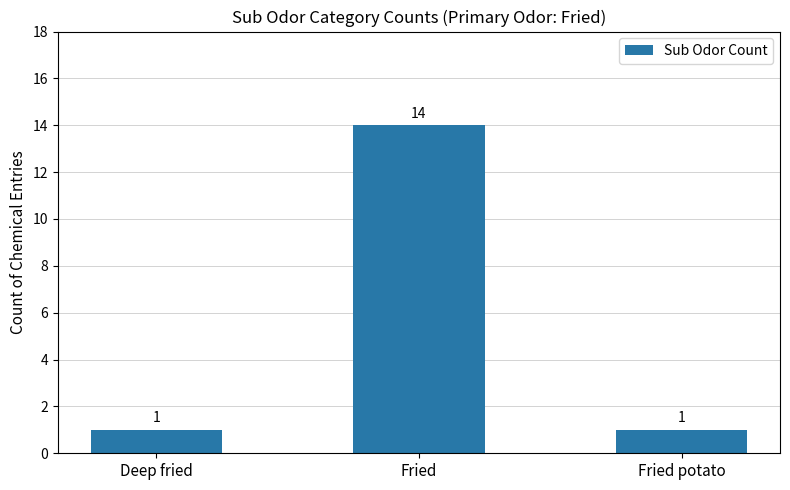

Count the values in the range 1 to 14.

3